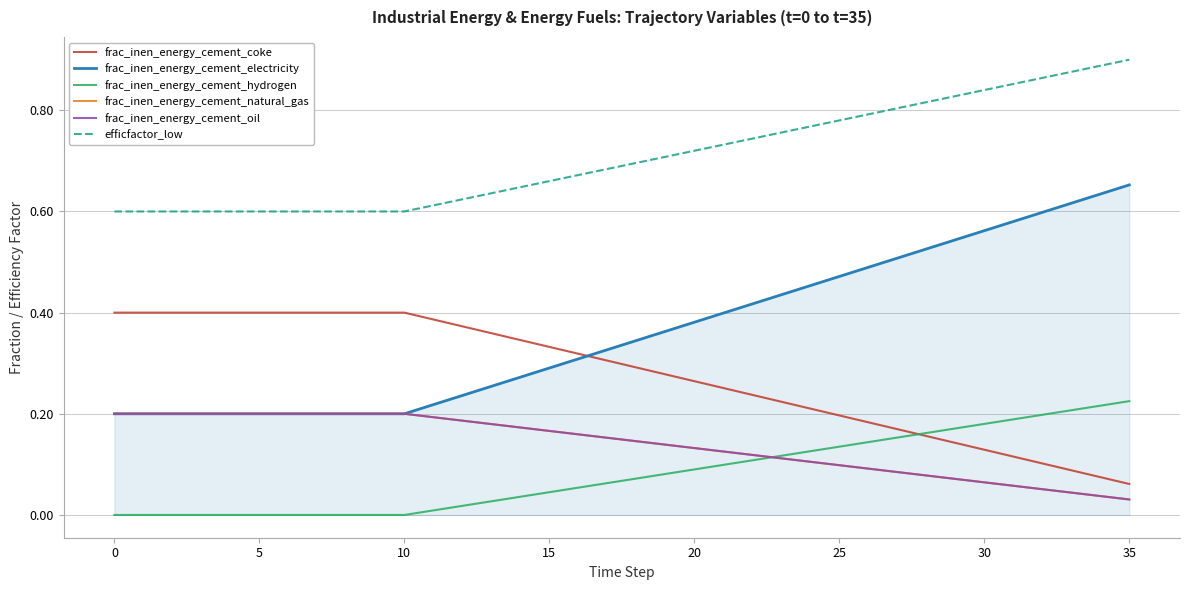

True or false: frac_inen_energy_cement_natural_gas has more than 1 points higher than both neighbors.

False